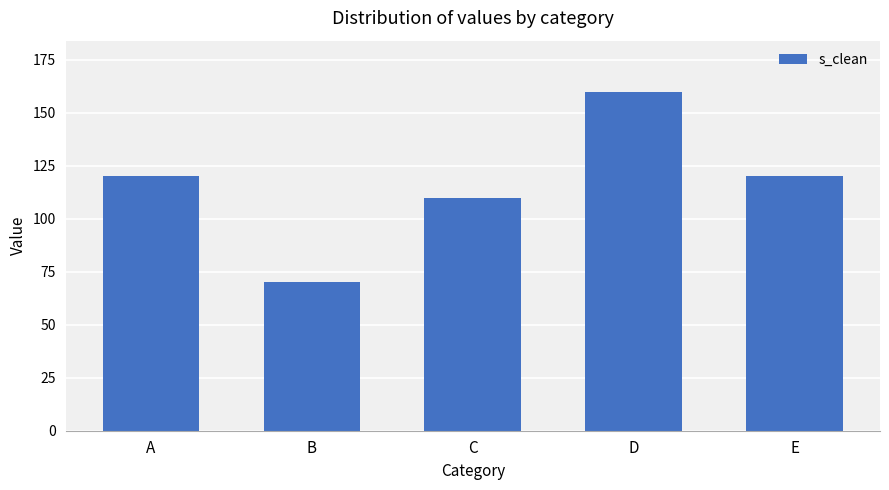

At which category does the chart reach its minimum across all series?

B